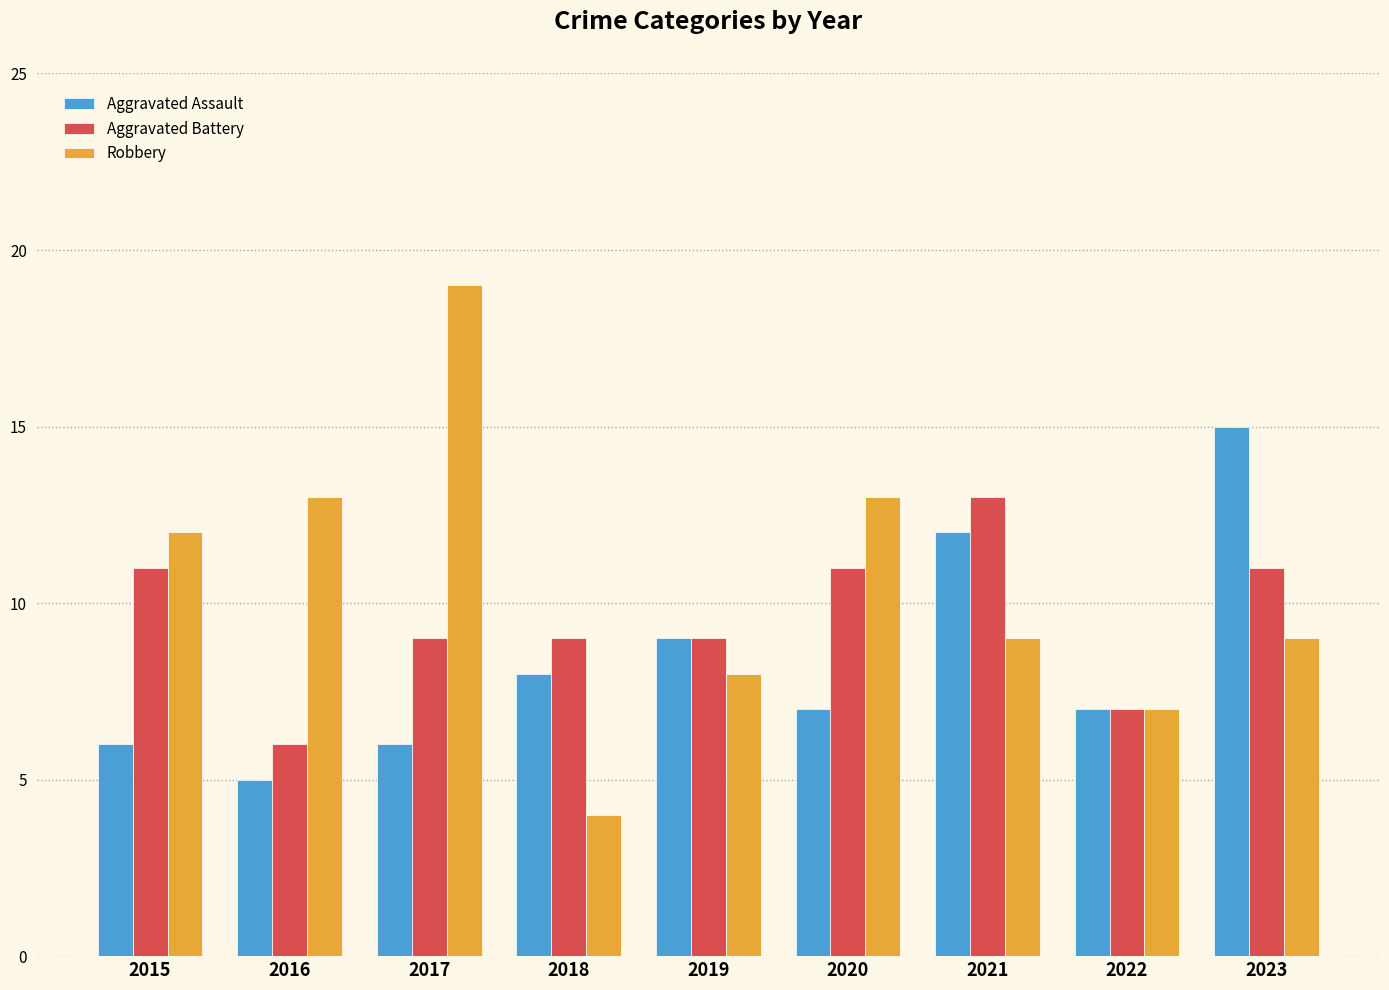

What is the total value across all series at 2022?

21